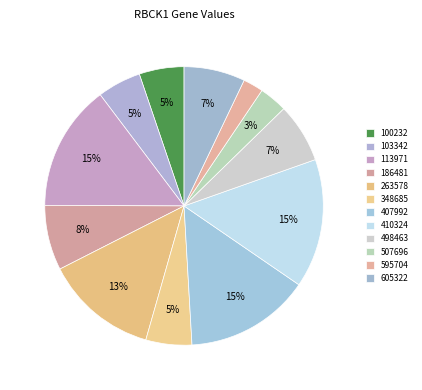

What percentage do 348685 and 498463 together represent?

12.2%